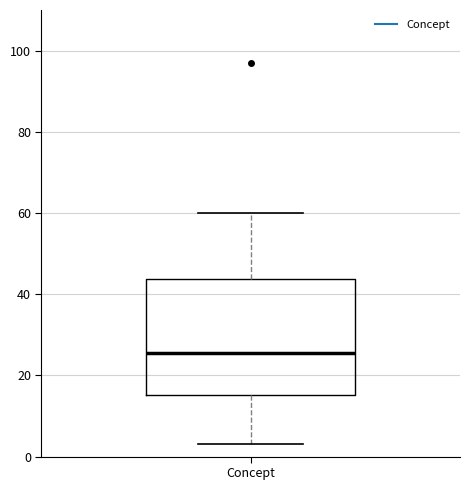

Transcribe this box plot: give where the median line is, the range the box spans, and where the two whiskers end, as read against the y-axis. The values are not printed on the chart, so give them approximately, as read against the axis.

median 26, box 16 to 44, whiskers 4 to 60